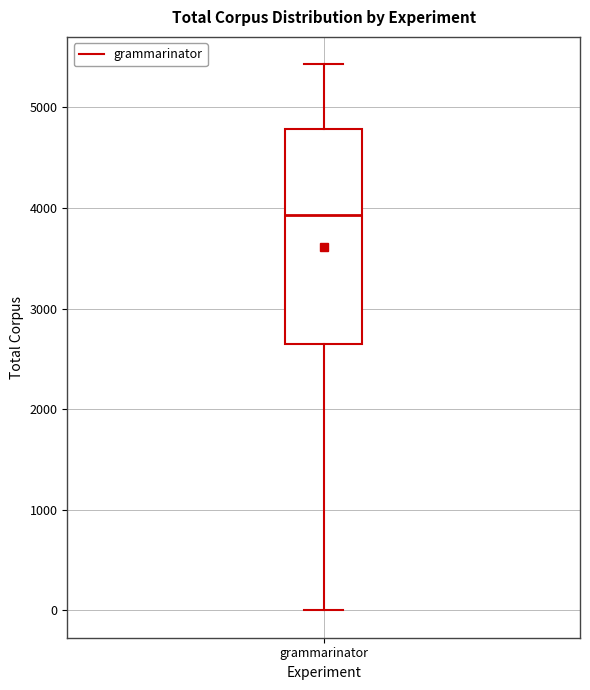

Read this box plot against the y-axis: the position of the median line, the range covered by the box, and the ends of both whiskers. The values are not printed on the chart, so give them approximately, as read against the axis.

median 3900, box 2700 to 4800, whiskers 0 to 5400